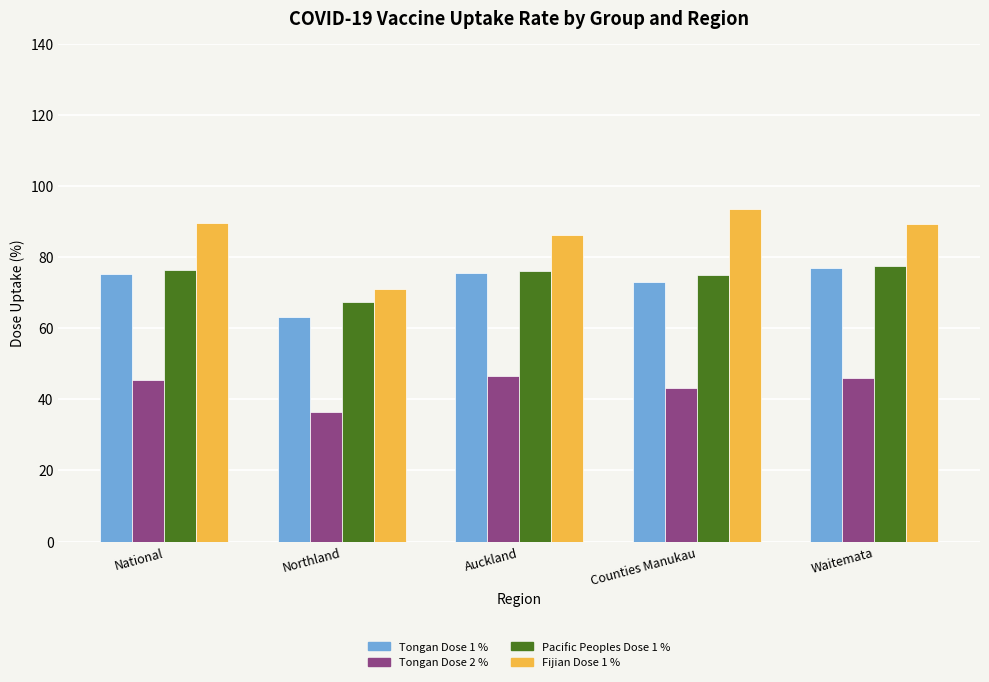

Does the chart contain any negative values?

No